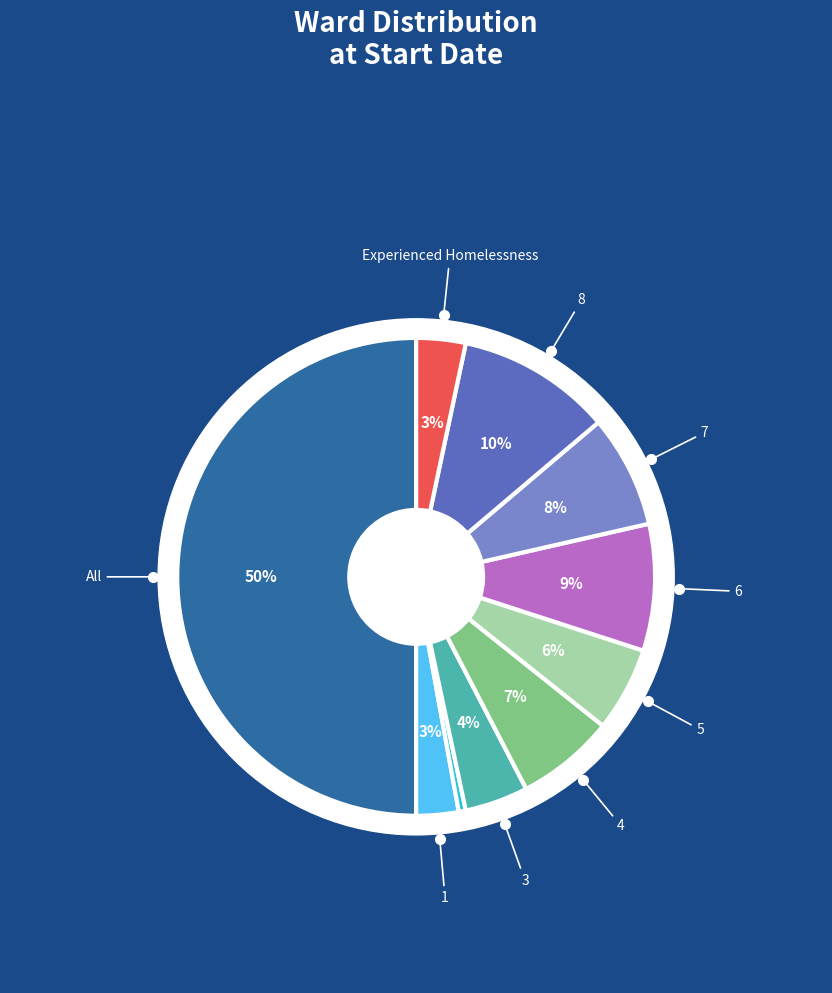

Does any single category account for the majority?

No